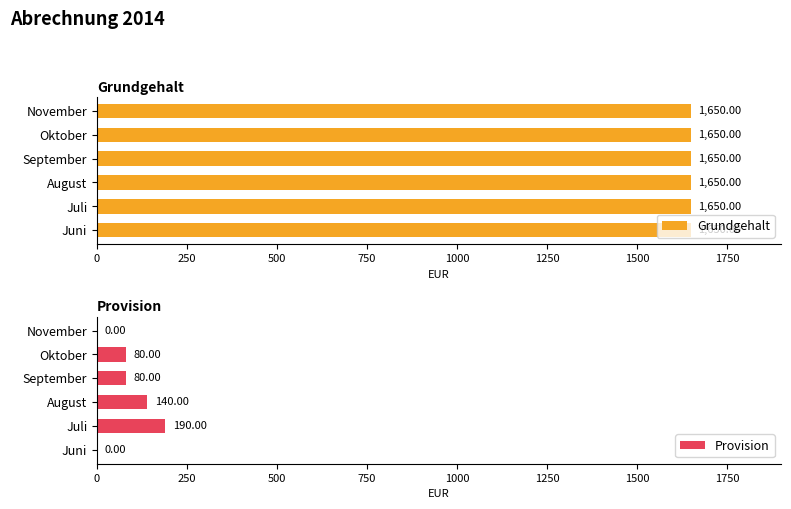

What is the sum of all Provision values?

490